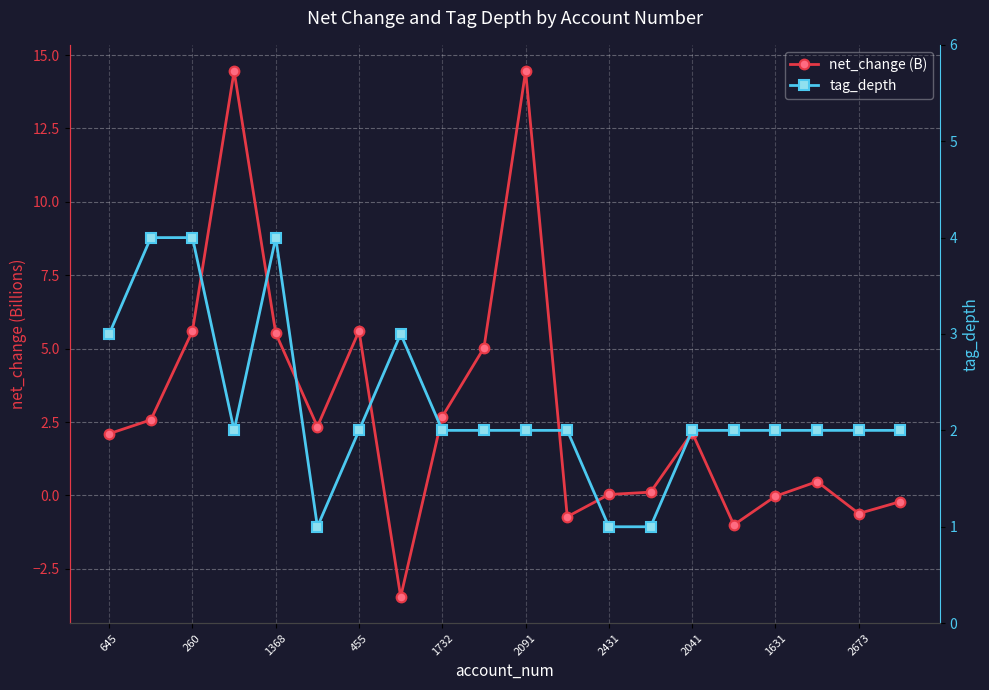

After their last crossing, which series has the higher values: net_change (B) or tag_depth?

tag_depth